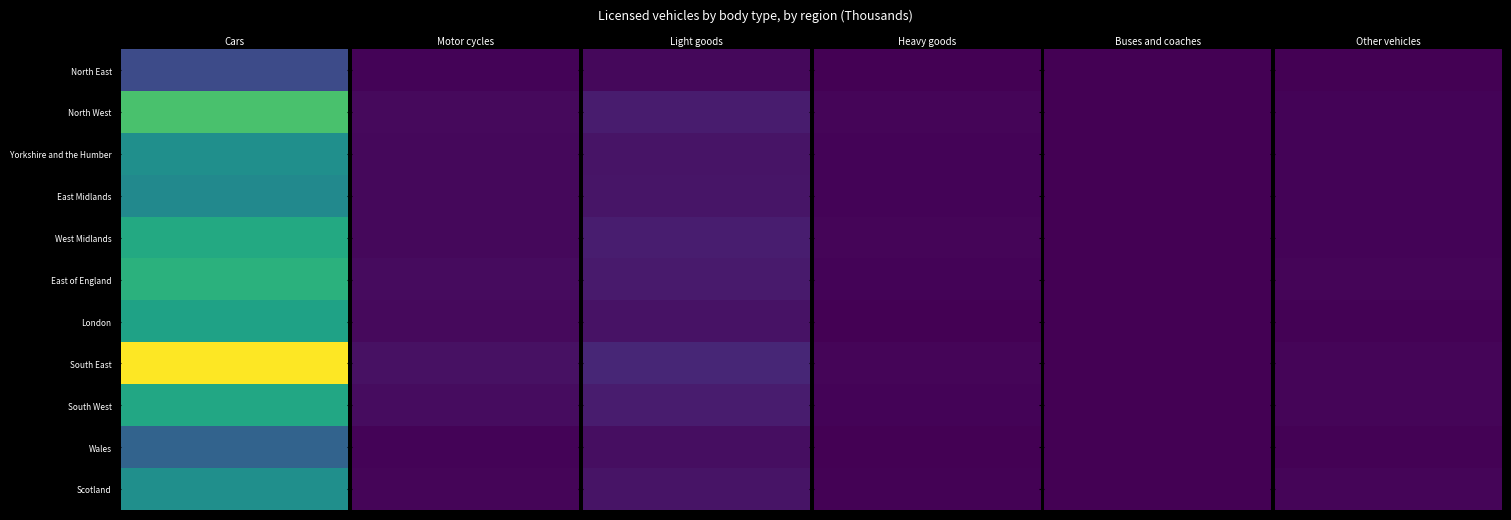

Which has a higher value, Buses and coaches or Motor cycles?

Motor cycles